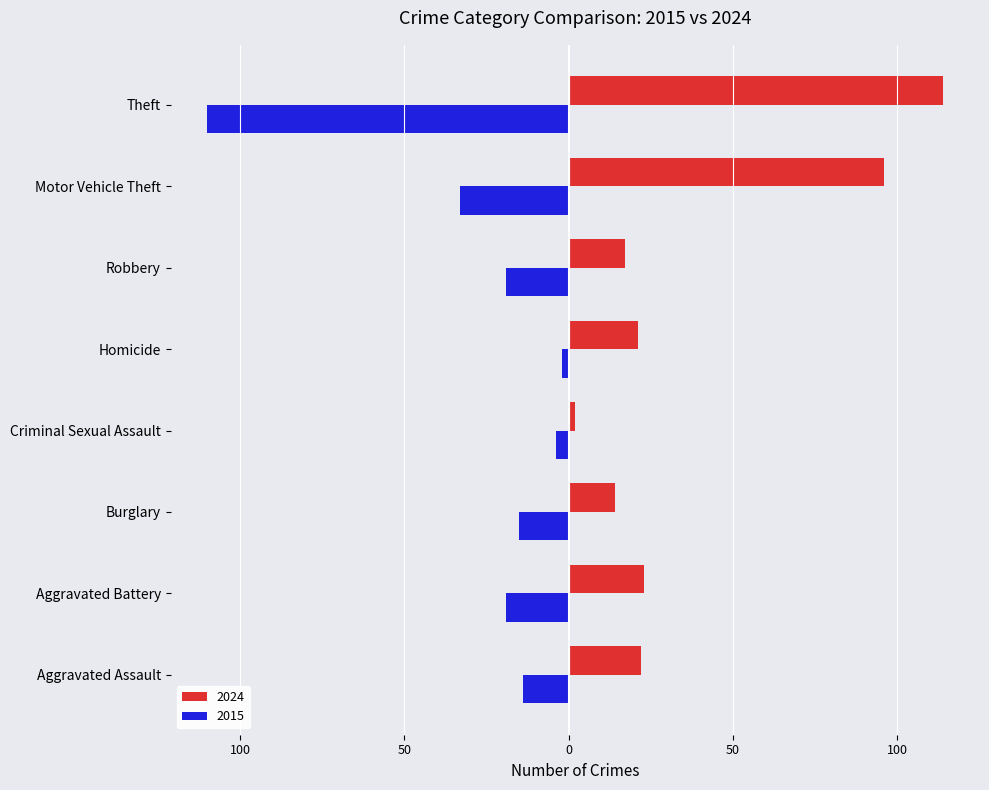

What are all the series names shown in the legend?

2024, 2015